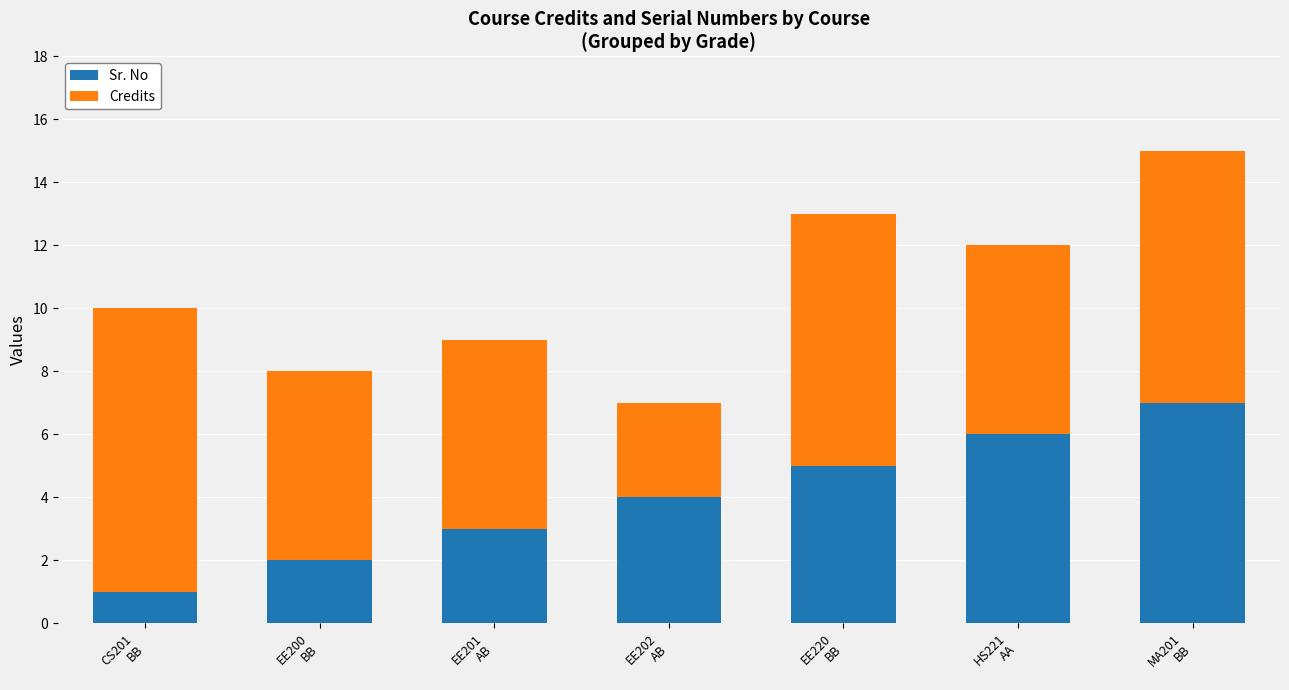

What is the sum of all Sr. No values?

28